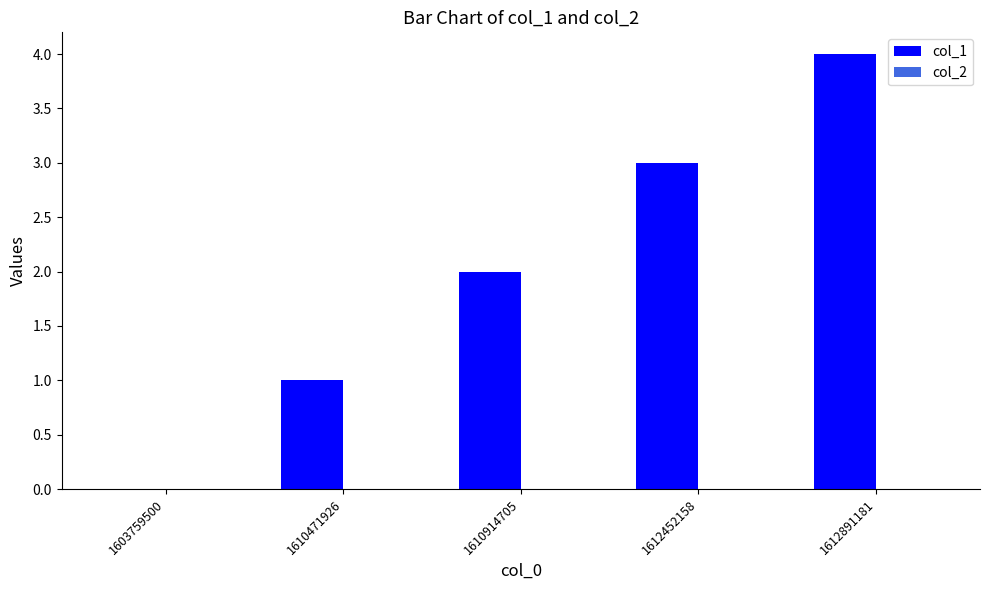

Count the number of categories in the chart.

5